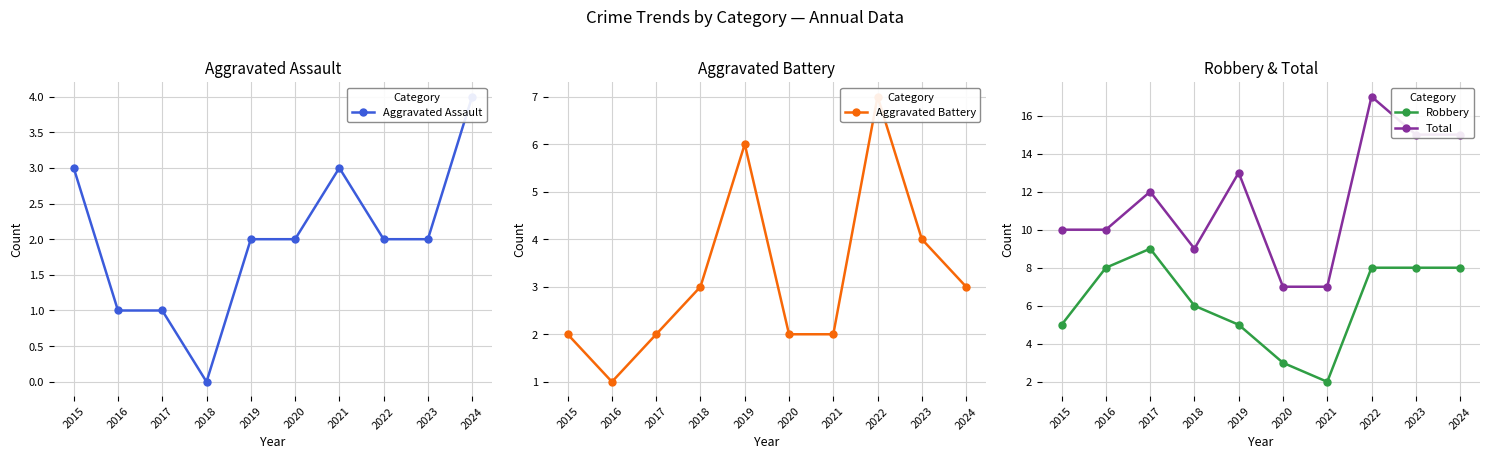

What is the total value across all series at 2016?

20